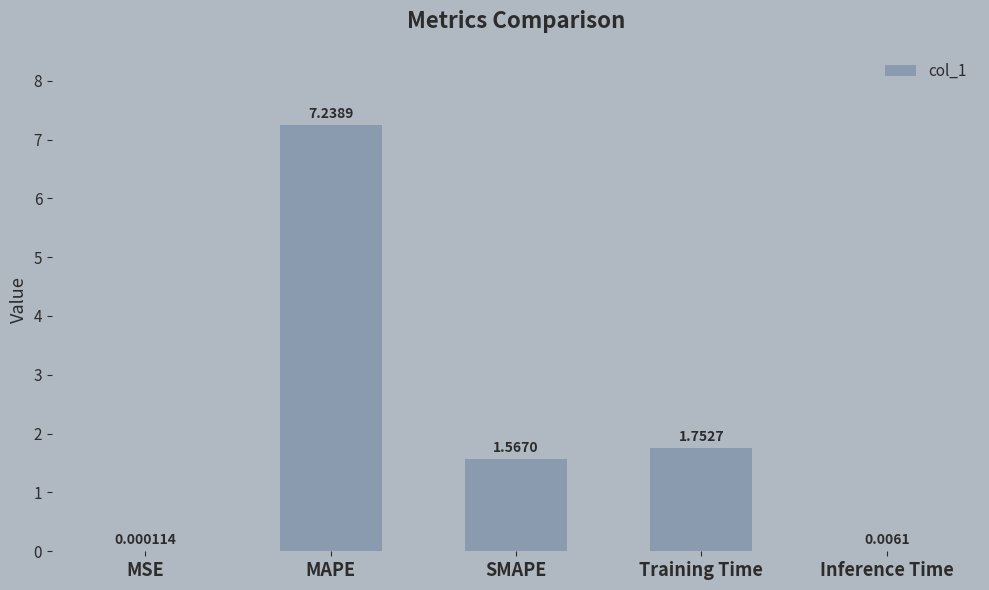

What is the sum of all values?

10.6